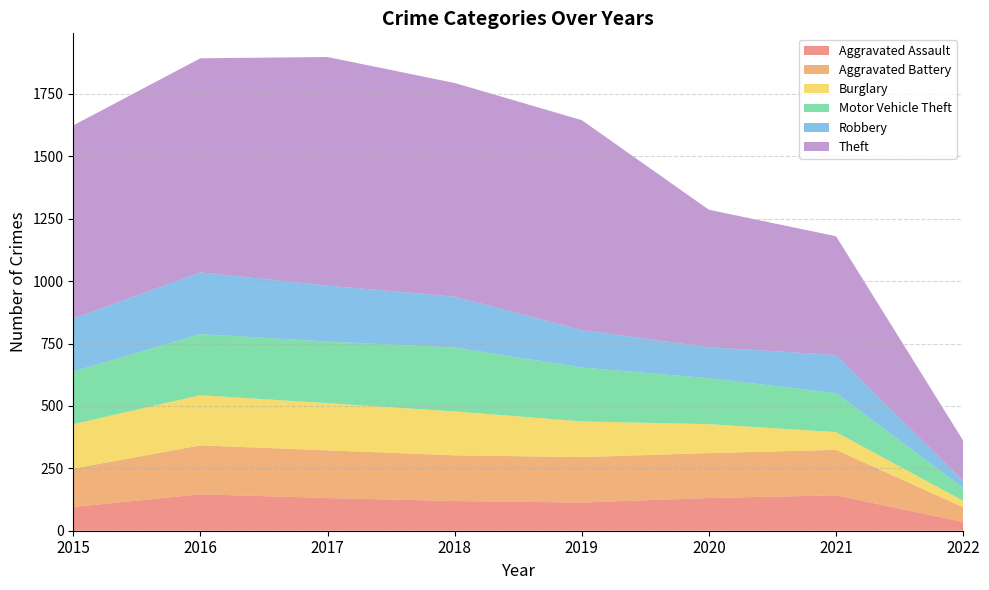

Reading left to right, transcribe all the data shown in this chart.

Aggravated Assault: 2015=95	2016=146	2017=131	2018=119	2019=113	2020=131	2021=142	2022=35
Aggravated Battery: 2015=154	2016=196	2017=191	2018=183	2019=182	2020=180	2021=182	2022=59
Burglary: 2015=178	2016=201	2017=189	2018=176	2019=143	2020=116	2021=71	2022=26
Motor Vehicle Theft: 2015=211	2016=245	2017=247	2018=256	2019=216	2020=184	2021=156	2022=53
Robbery: 2015=212	2016=247	2017=224	2018=204	2019=150	2020=124	2021=153	2022=26
Theft: 2015=774	2016=858	2017=916	2018=856	2019=841	2020=551	2021=476	2022=162